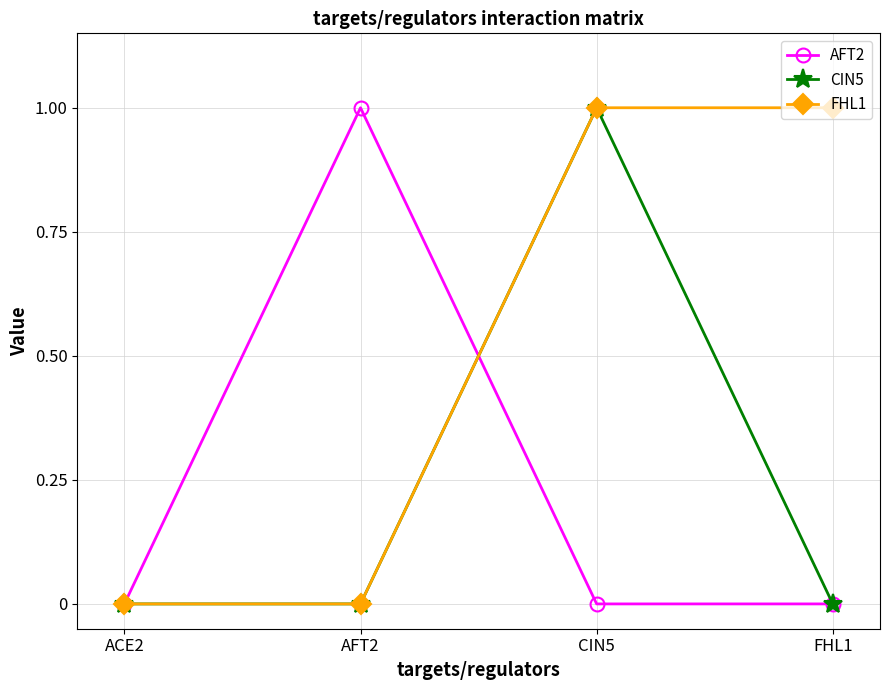

What are all the series names shown in the legend?

AFT2, CIN5, FHL1